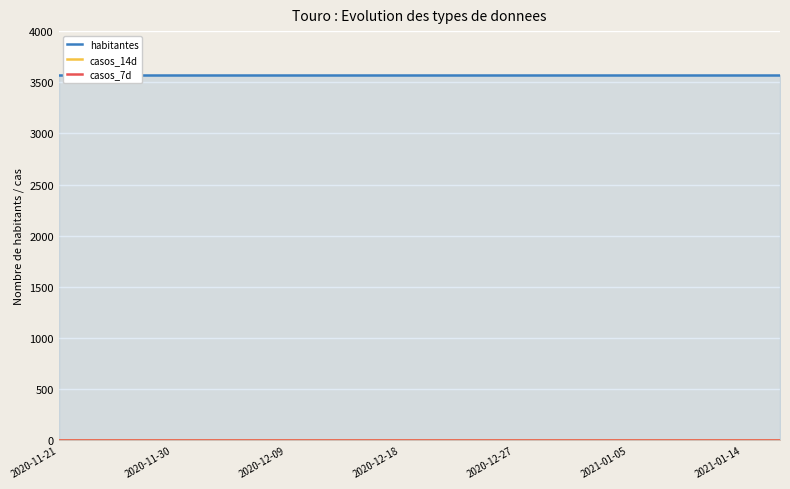

At which category is the sum across all series the highest?

2020-11-21